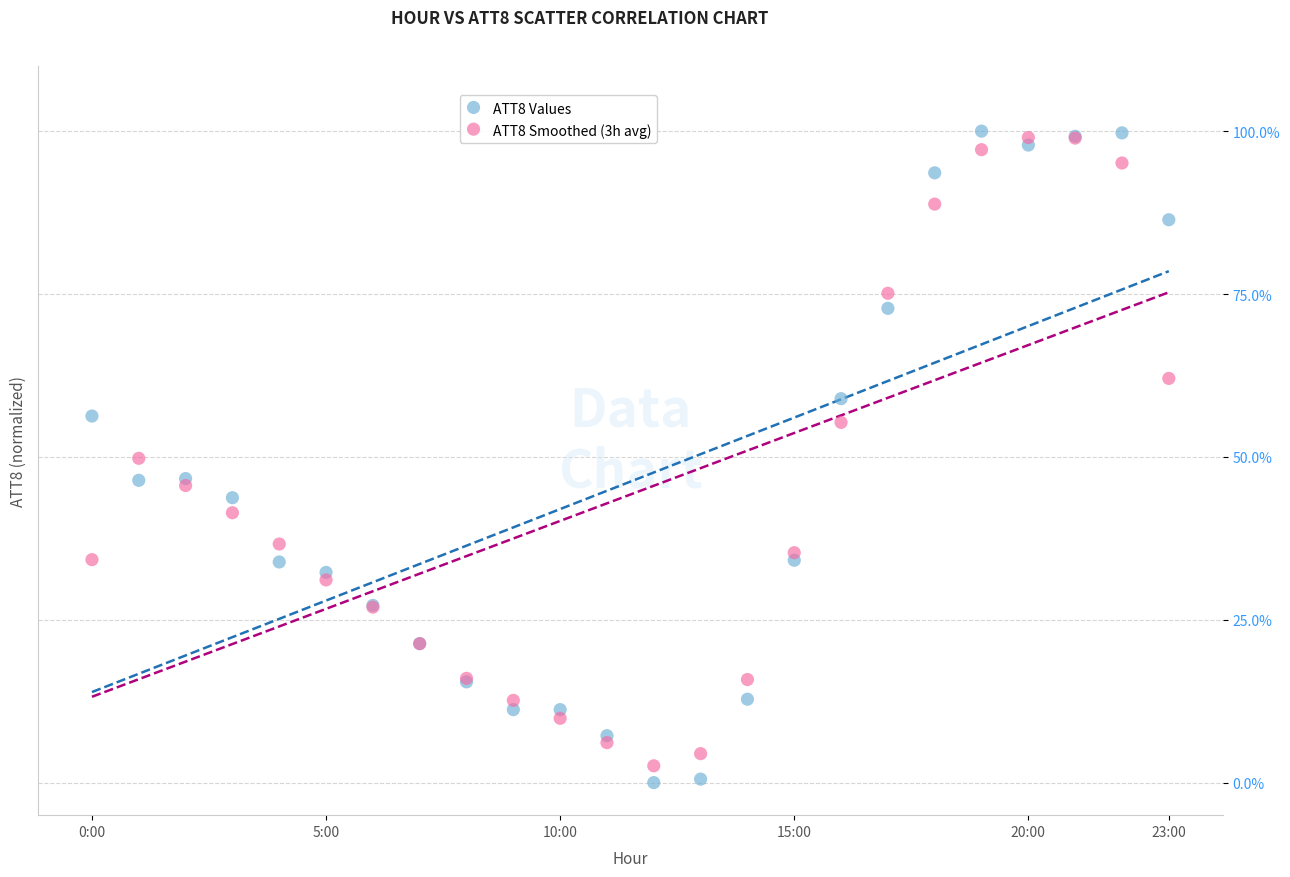

What are all the series names shown in the legend?

ATT8 Values, ATT8 Smoothed (3h avg)